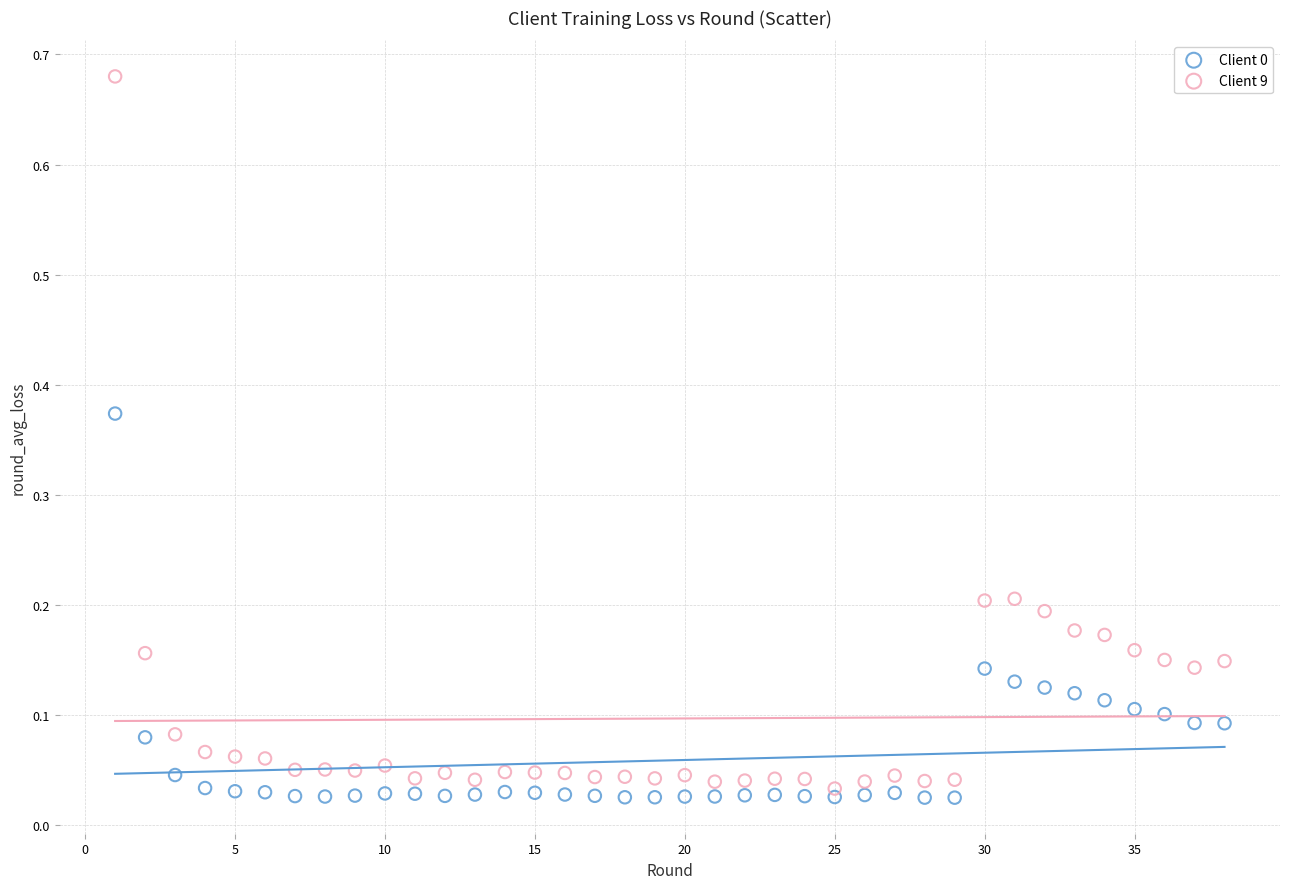

Across all data points, what is the range of X values (max minus min)?

37.0